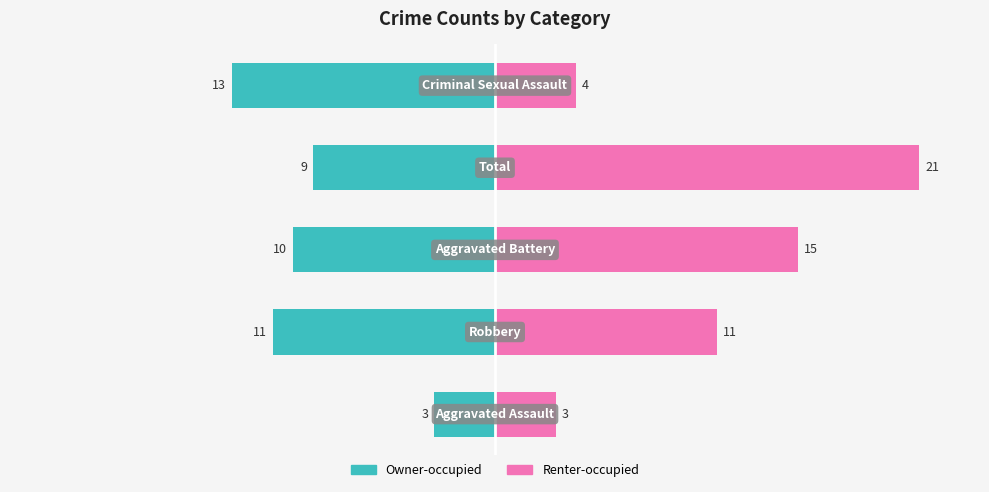

Is it true that Owner-occupied equals -15 at 2?

False